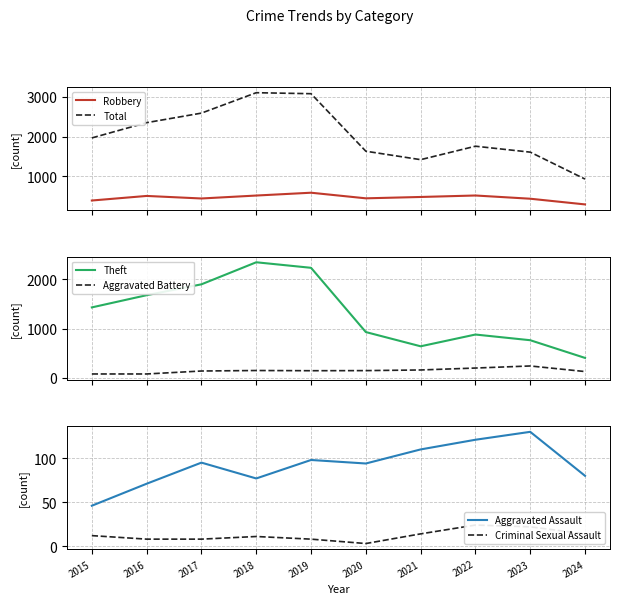

Reading right to left, what are all the values shown in this chart?

Robbery: 2024=297	2023=440	2022=521	2021=484	2020=450	2019=591	2018=520	2017=446	2016=510	2015=395
Total: 2024=934	2023=1611	2022=1760	2021=1422	2020=1634	2019=3080	2018=3105	2017=2592	2016=2352	2015=1968
Theft: 2024=407	2023=765	2022=880	2021=642	2020=930	2019=2230	2018=2342	2017=1896	2016=1676	2015=1429
Aggravated Battery: 2024=131	2023=244	2022=202	2021=163	2020=150	2019=148	2018=152	2017=142	2016=82	2015=82
Aggravated Assault: 2024=80	2023=130	2022=121	2021=110	2020=94	2019=98	2018=77	2017=95	2016=71	2015=46
Criminal Sexual Assault: 2024=14	2023=22	2022=24	2021=14	2020=3	2019=8	2018=11	2017=8	2016=8	2015=12